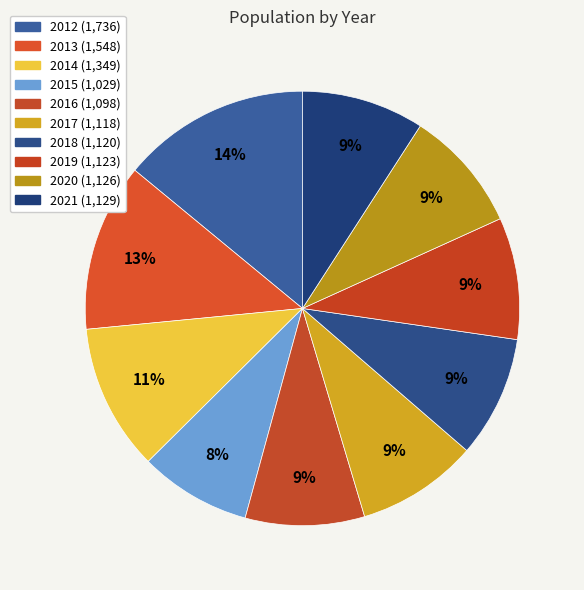

Count the number of slices in the pie.

10